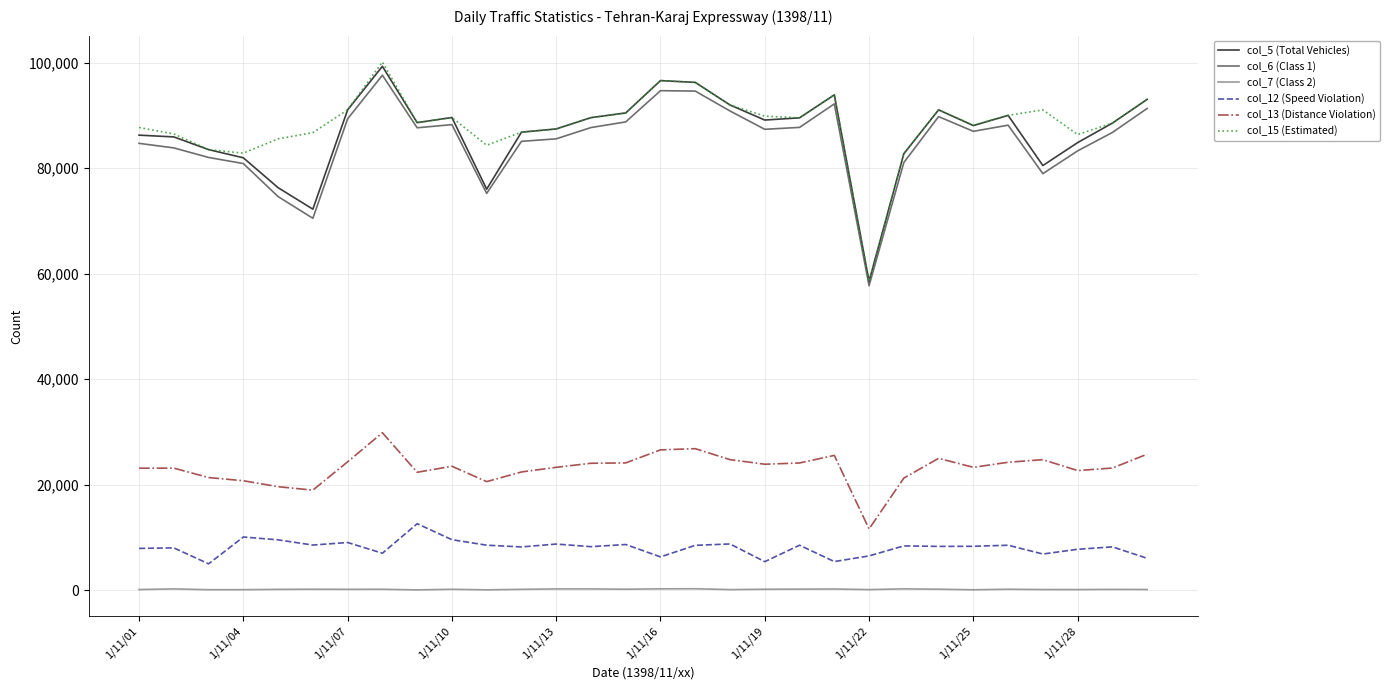

Does the chart display data point markers on the line(s)?

No